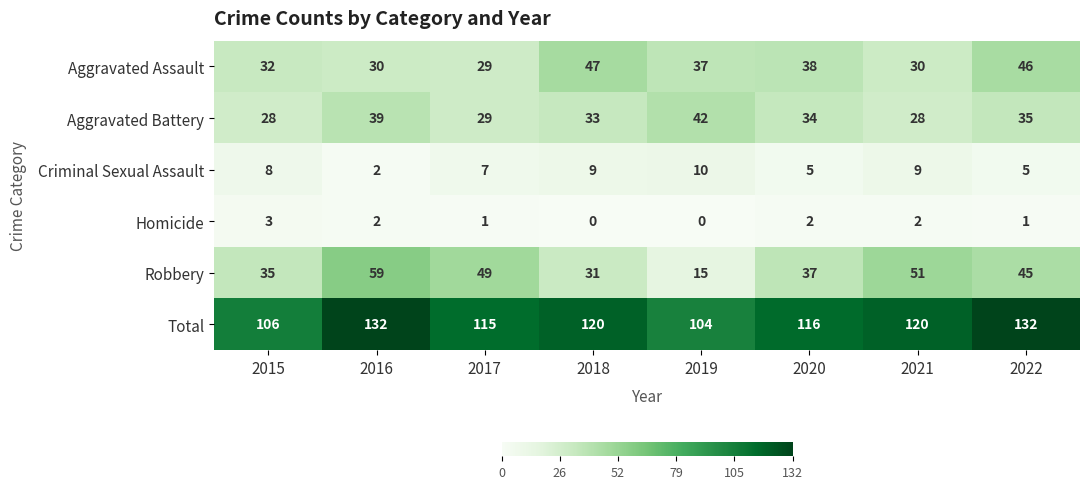

At which label does Aggravated Battery first exceed 34?

2016